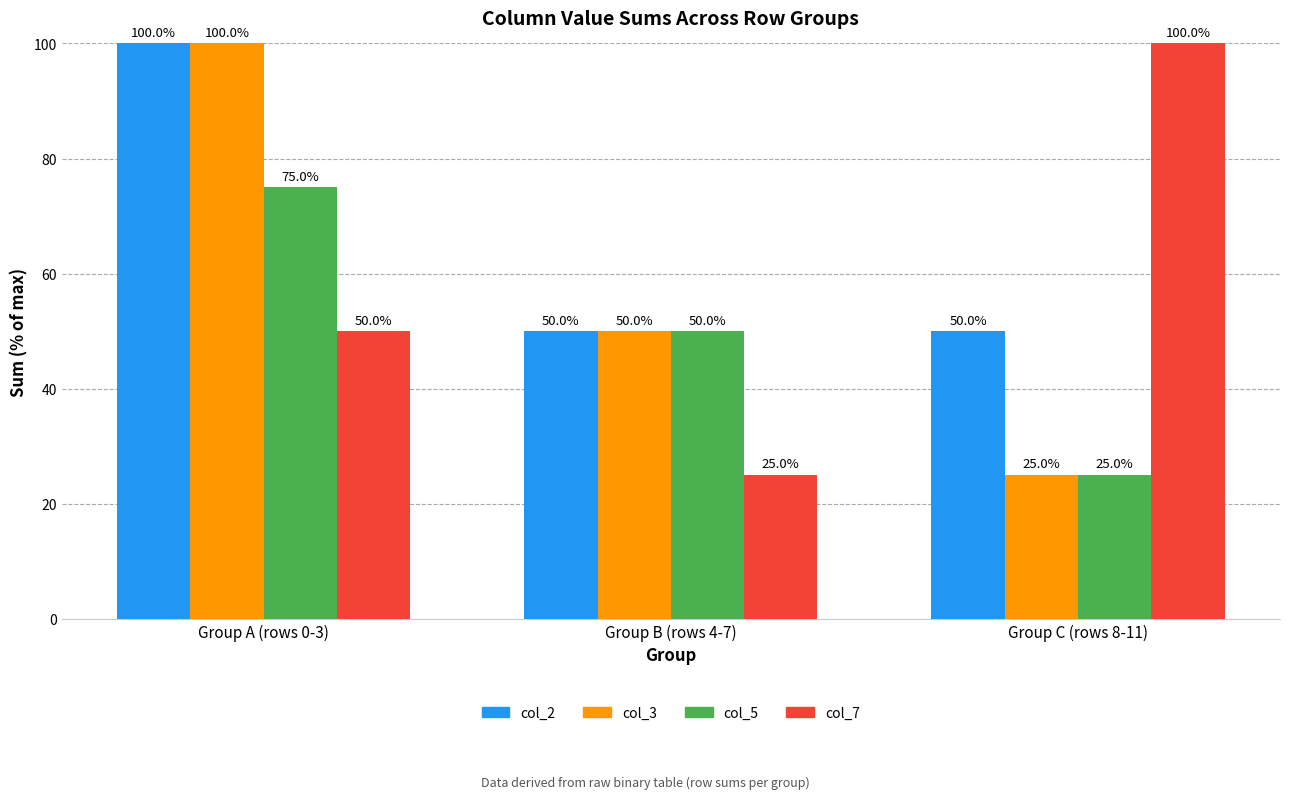

The value of col_2 at Group B (rows 4-7) is 79. True or false?

False